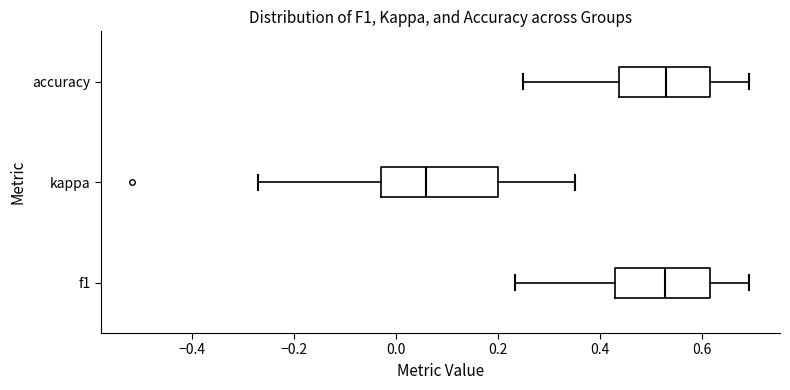

Where is the left edge of the box for f1 on the x-axis? The values are not printed on the chart, so give them approximately, as read against the axis.

0.42